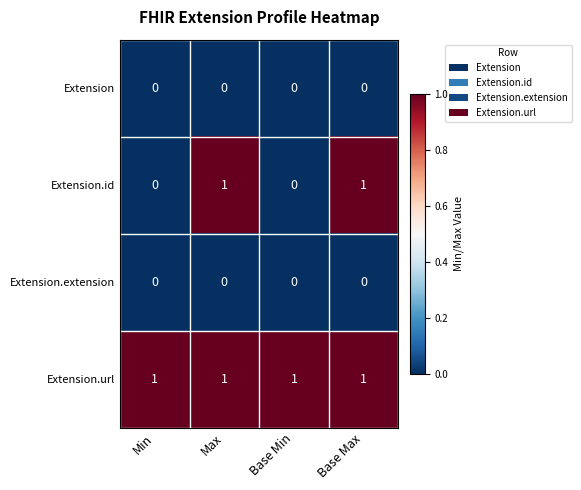

Which series changed the most between Min and Max?

Extension.id